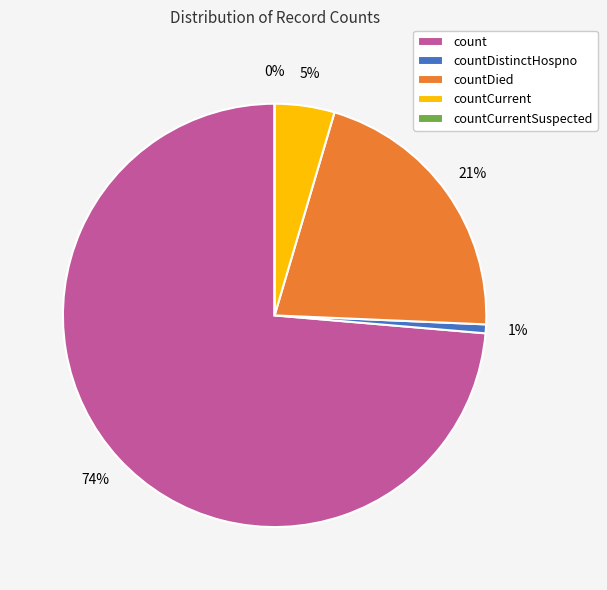

The countCurrent slice represents 5% of the pie. True or false?

True